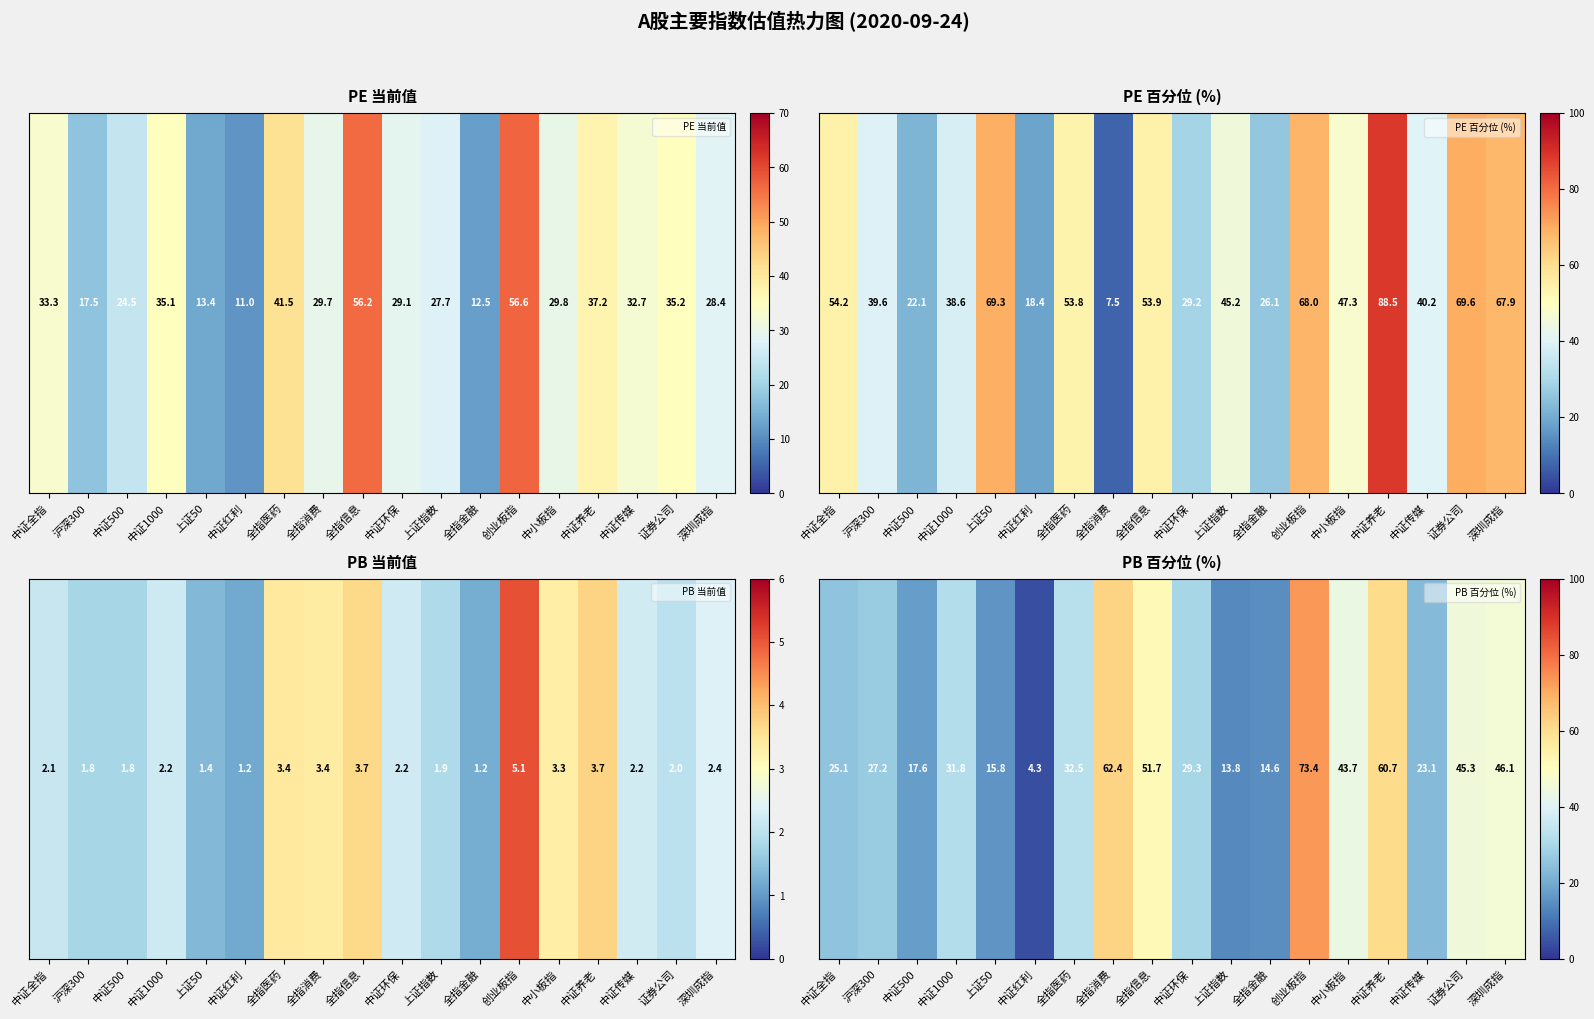

Rank the categories by value from lowest to highest.

中证红利, 上证指数, 全指金融, 上证50, 中证500, 中证传媒, 中证全指, 沪深300, 中证环保, 中证1000, 全指医药, 中小板指, 证券公司, 深圳成指, 全指信息, 中证养老, 全指消费, 创业板指